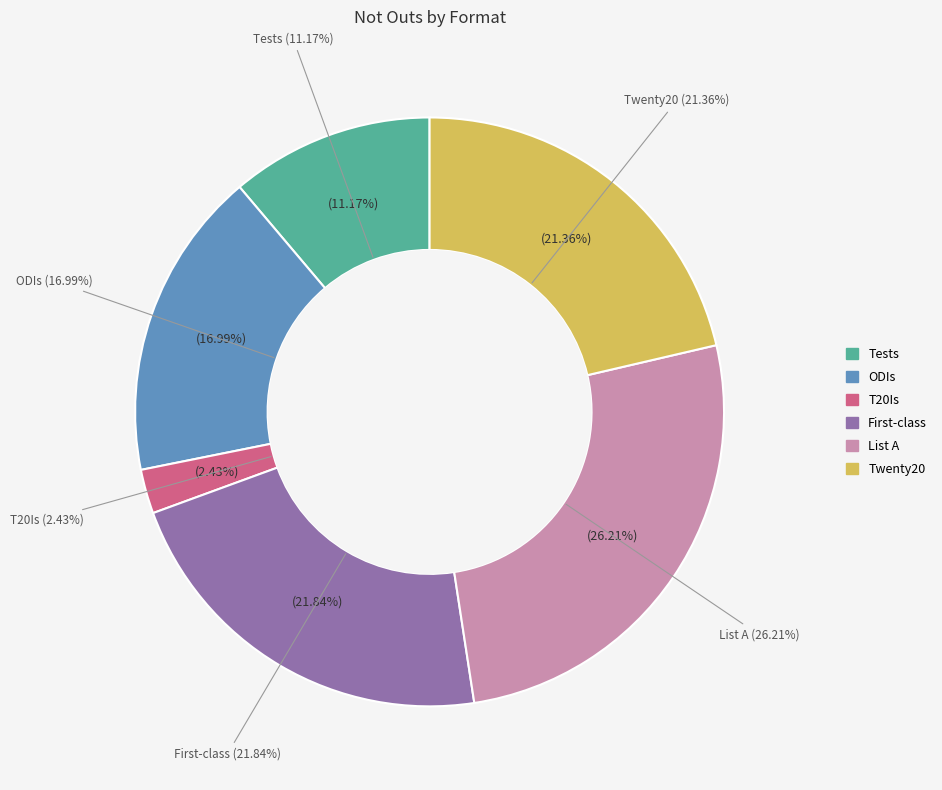

What percentage is the T20Is slice, to the nearest percent?

2%